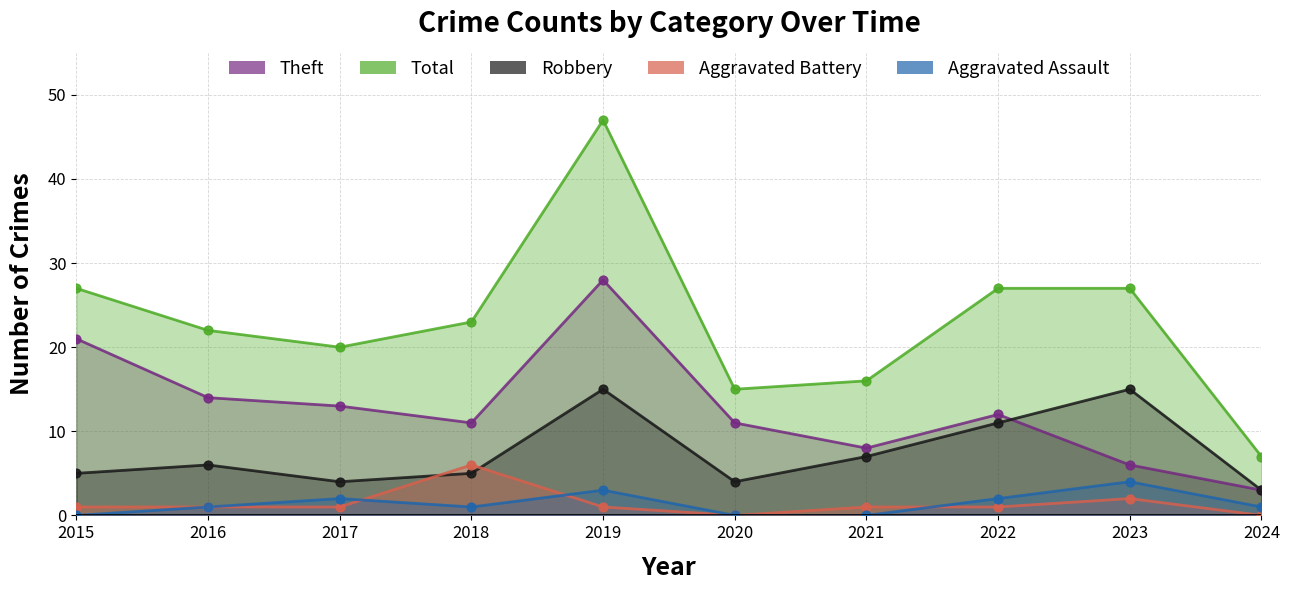

Is the value of Aggravated Assault at 2017 greater than the value of Theft at 2022?

No